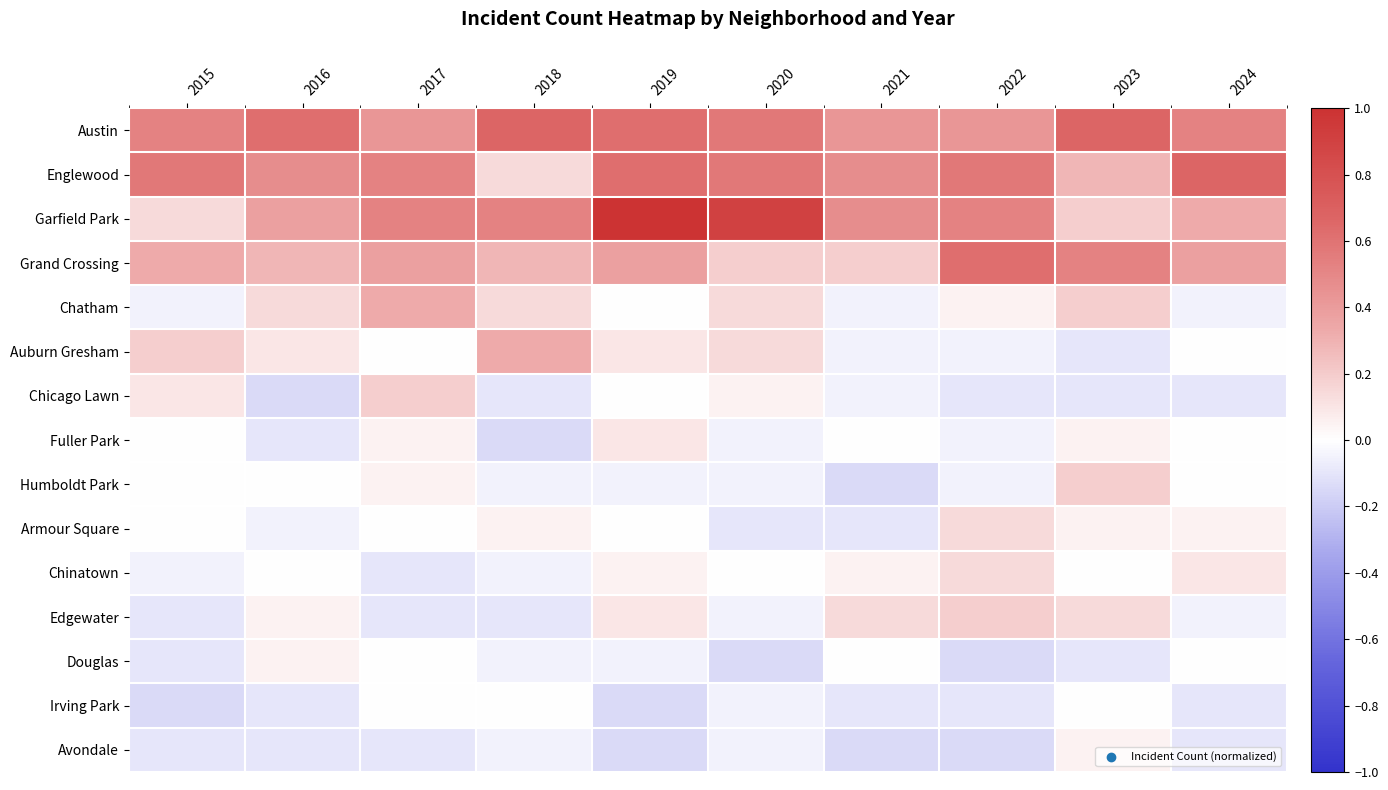

Reading left to right, extract all data points from this chart.

Austin: 2015=0.5	2016=0.6	2017=0.4	2018=0.7	2019=0.6	2020=0.6	2021=0.4	2022=0.4	2023=0.7	2024=0.5
Englewood: 2015=0.6	2016=0.5	2017=0.5	2018=0.1	2019=0.6	2020=0.6	2021=0.5	2022=0.6	2023=0.3	2024=0.7
Garfield Park: 2015=0.1	2016=0.4	2017=0.5	2018=0.5	2019=1.0	2020=0.9	2021=0.5	2022=0.5	2023=0.2	2024=0.3
Grand Crossing: 2015=0.3	2016=0.3	2017=0.4	2018=0.3	2019=0.4	2020=0.2	2021=0.2	2022=0.6	2023=0.5	2024=0.4
Chatham: 2015=-0.0	2016=0.1	2017=0.3	2018=0.1	2019=0.0	2020=0.1	2021=-0.0	2022=0.0	2023=0.2	2024=-0.0
Auburn Gresham: 2015=0.2	2016=0.1	2017=0.0	2018=0.3	2019=0.1	2020=0.1	2021=-0.0	2022=-0.0	2023=-0.1	2024=0.0
Chicago Lawn: 2015=0.1	2016=-0.1	2017=0.2	2018=-0.1	2019=0.0	2020=0.0	2021=-0.0	2022=-0.1	2023=-0.1	2024=-0.1
Fuller Park: 2015=0.0	2016=-0.1	2017=0.0	2018=-0.1	2019=0.1	2020=-0.0	2021=0.0	2022=-0.0	2023=0.0	2024=0.0
Humboldt Park: 2015=0.0	2016=0.0	2017=0.0	2018=-0.0	2019=-0.0	2020=-0.0	2021=-0.1	2022=-0.0	2023=0.2	2024=0.0
Armour Square: 2015=0.0	2016=-0.0	2017=0.0	2018=0.0	2019=0.0	2020=-0.1	2021=-0.1	2022=0.1	2023=0.0	2024=0.0
Chinatown: 2015=-0.0	2016=0.0	2017=-0.1	2018=-0.0	2019=0.0	2020=0.0	2021=0.0	2022=0.1	2023=0.0	2024=0.1
Edgewater: 2015=-0.1	2016=0.0	2017=-0.1	2018=-0.1	2019=0.1	2020=-0.0	2021=0.1	2022=0.2	2023=0.1	2024=-0.0
Douglas: 2015=-0.1	2016=0.0	2017=0.0	2018=-0.0	2019=-0.0	2020=-0.1	2021=0.0	2022=-0.1	2023=-0.1	2024=0.0
Irving Park: 2015=-0.1	2016=-0.1	2017=0.0	2018=0.0	2019=-0.1	2020=-0.0	2021=-0.1	2022=-0.1	2023=0.0	2024=-0.1
Avondale: 2015=-0.1	2016=-0.1	2017=-0.1	2018=-0.0	2019=-0.1	2020=-0.0	2021=-0.1	2022=-0.1	2023=0.0	2024=-0.1